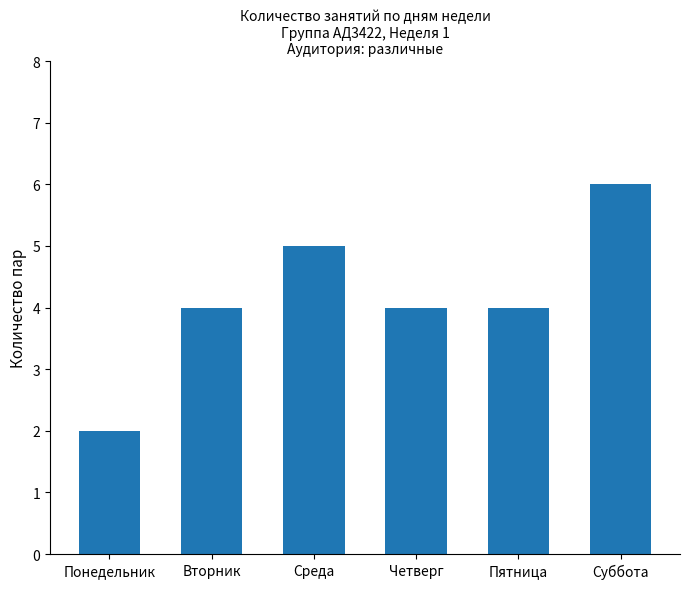

What is the value of the 1st bar from the left?

2